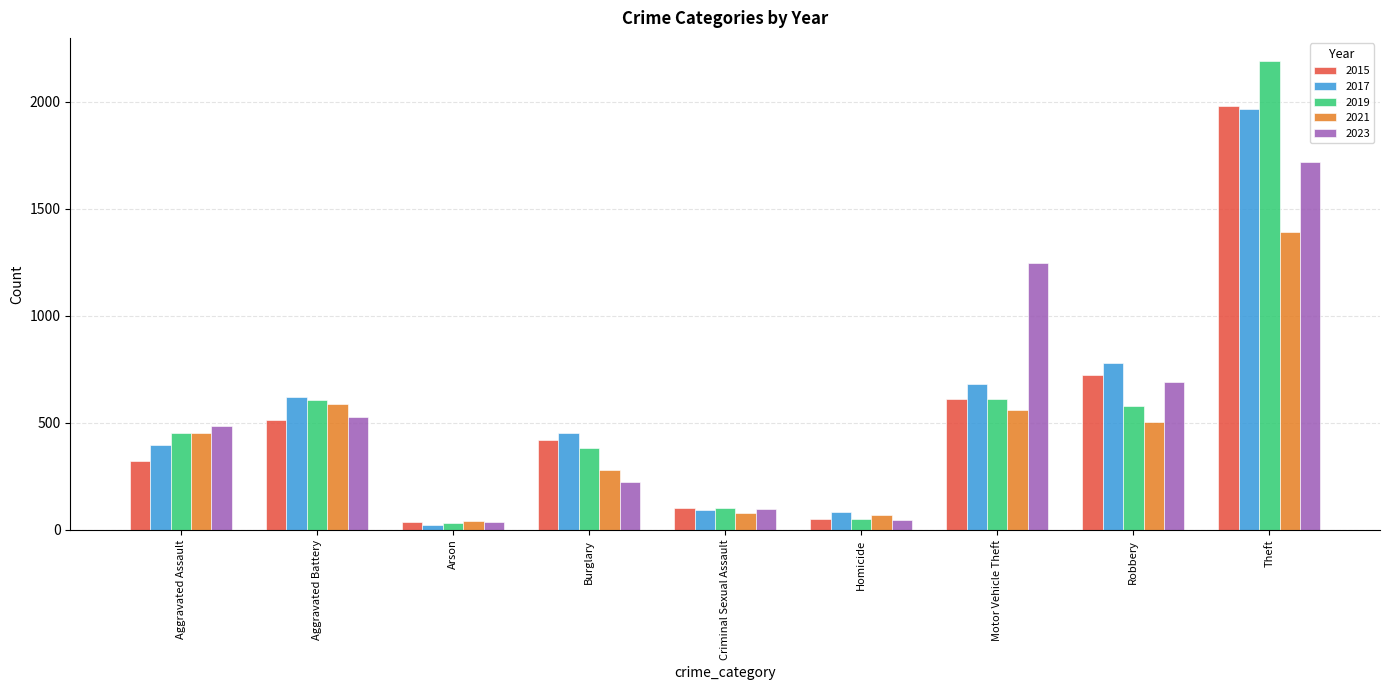

What is the difference between the 2015 values at Burglary and Homicide?

371